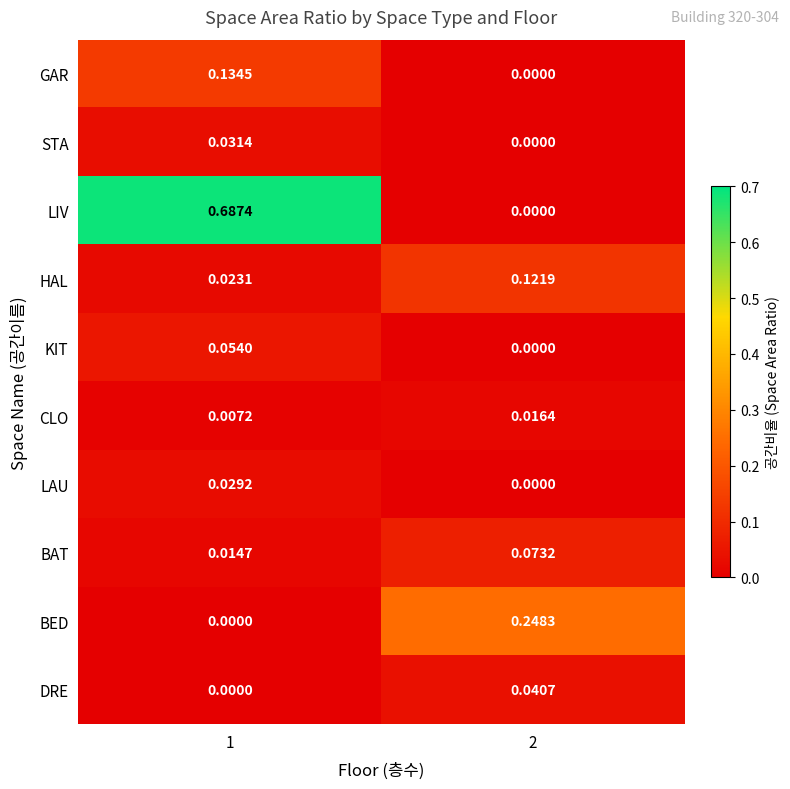

Which series has the largest range (max minus min)?

LIV